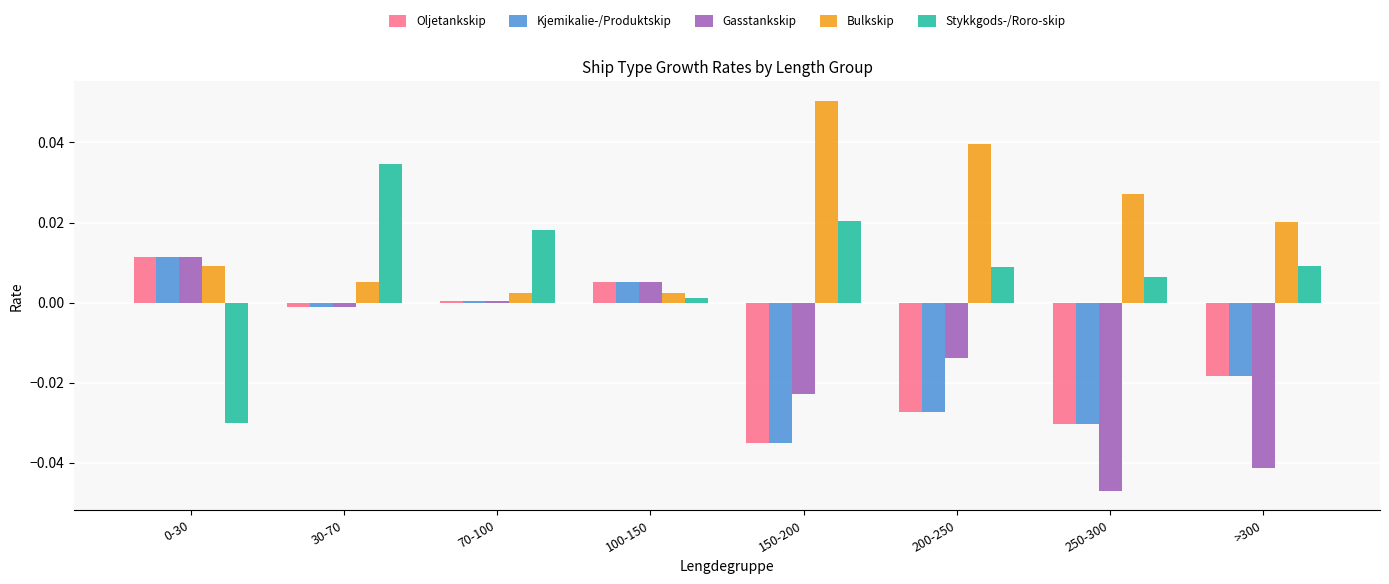

The value of Gasstankskip at >300 is -0.0. True or false?

True